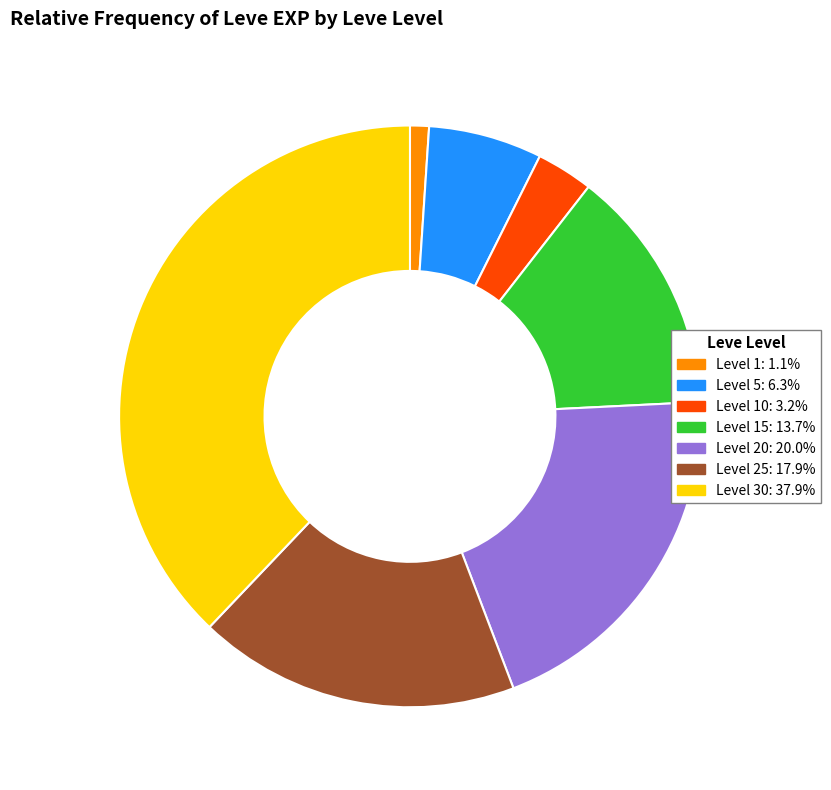

Does any single category account for the majority?

No